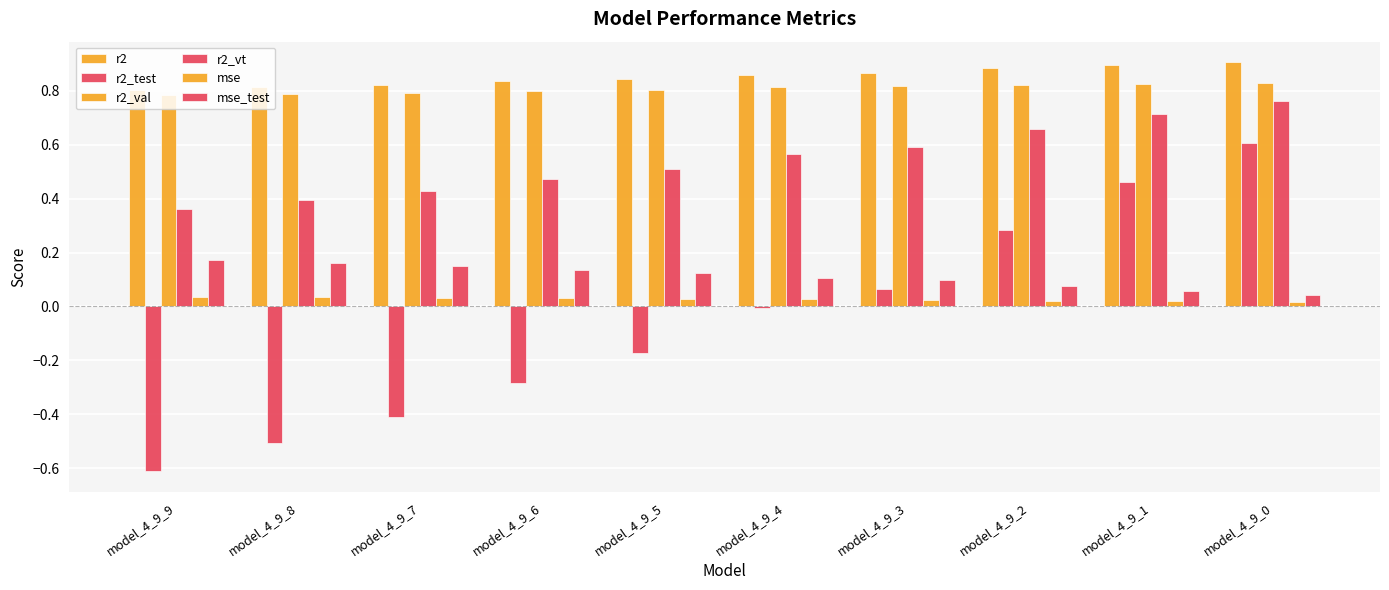

What is the maximum value for r2_test?

0.6